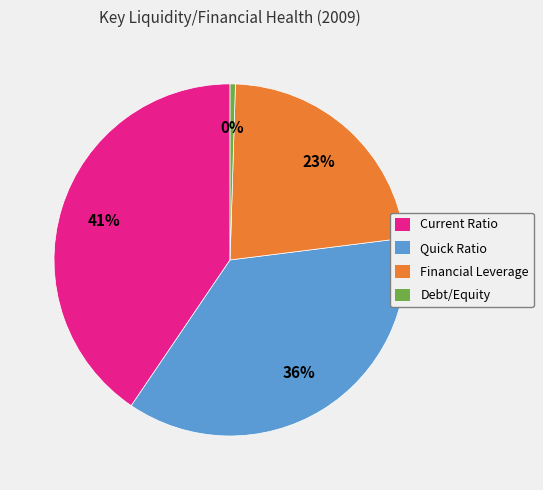

To the nearest percent, what is the average slice percentage?

25%